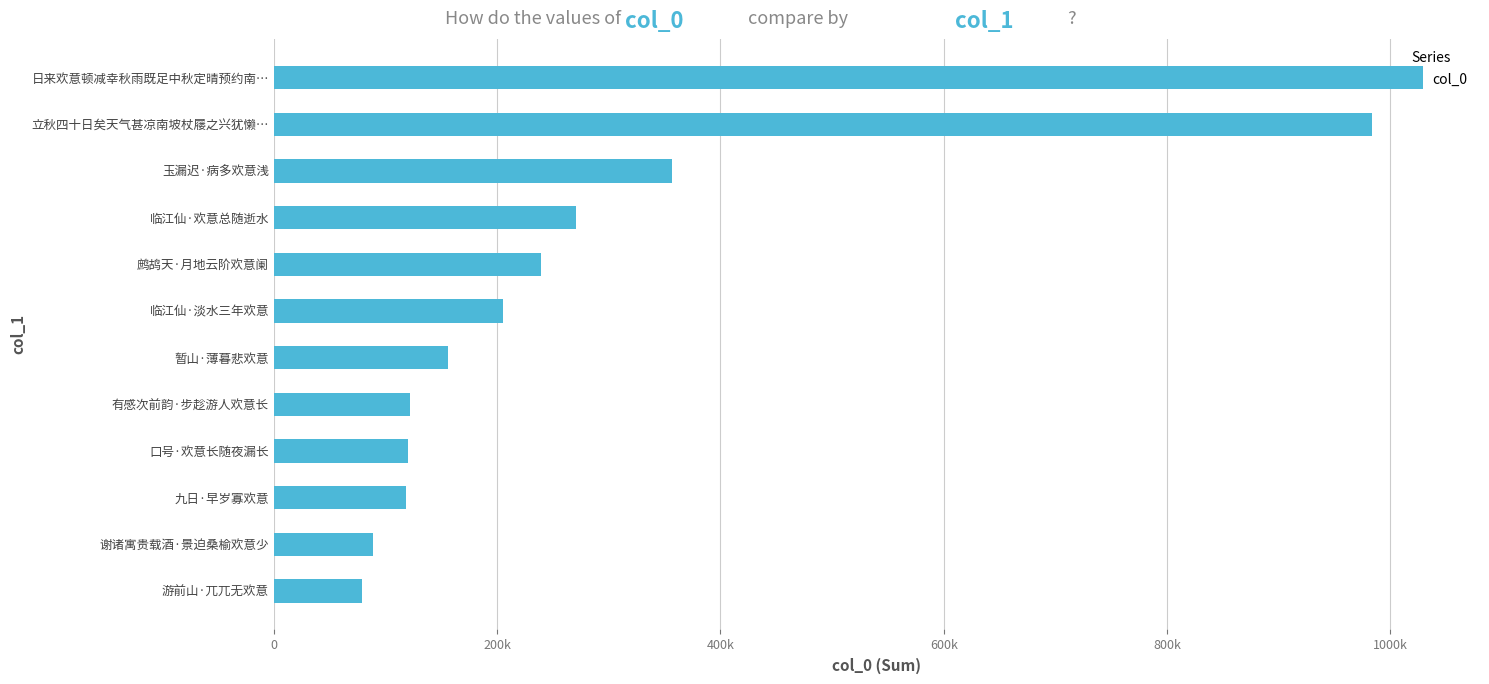

Are the bars grouped side by side (vs. stacked)?

No